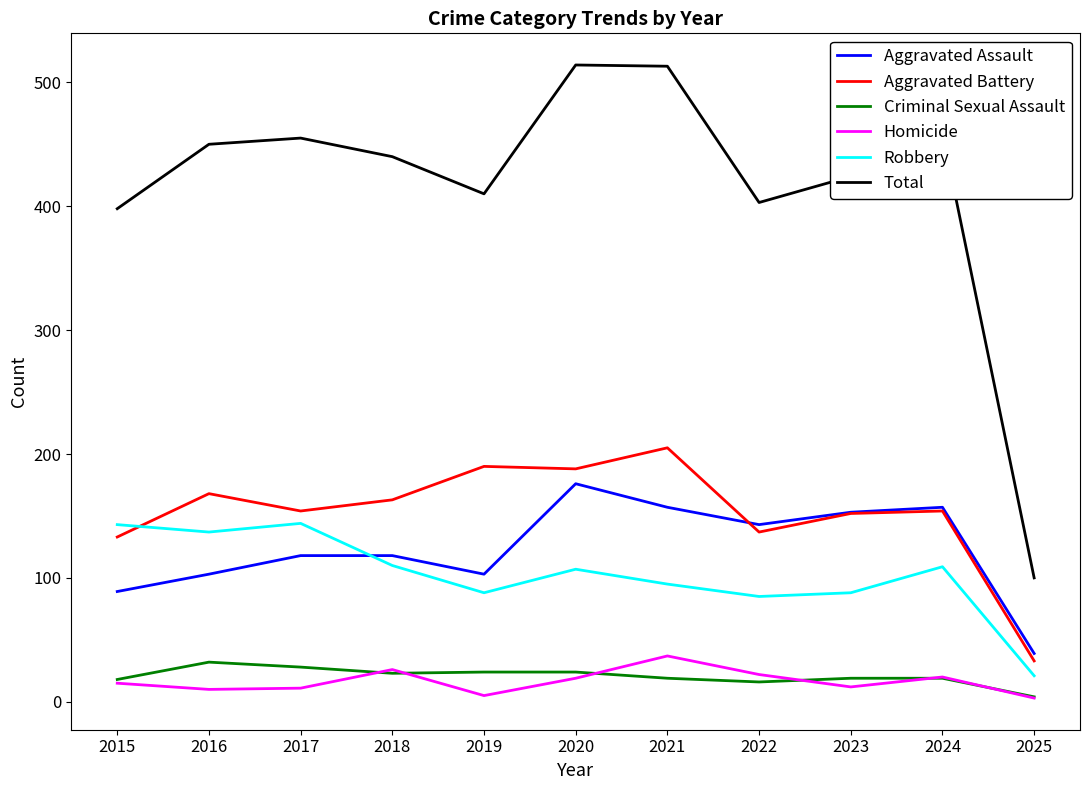

True or false: Robbery and Homicide intersect in this chart.

False